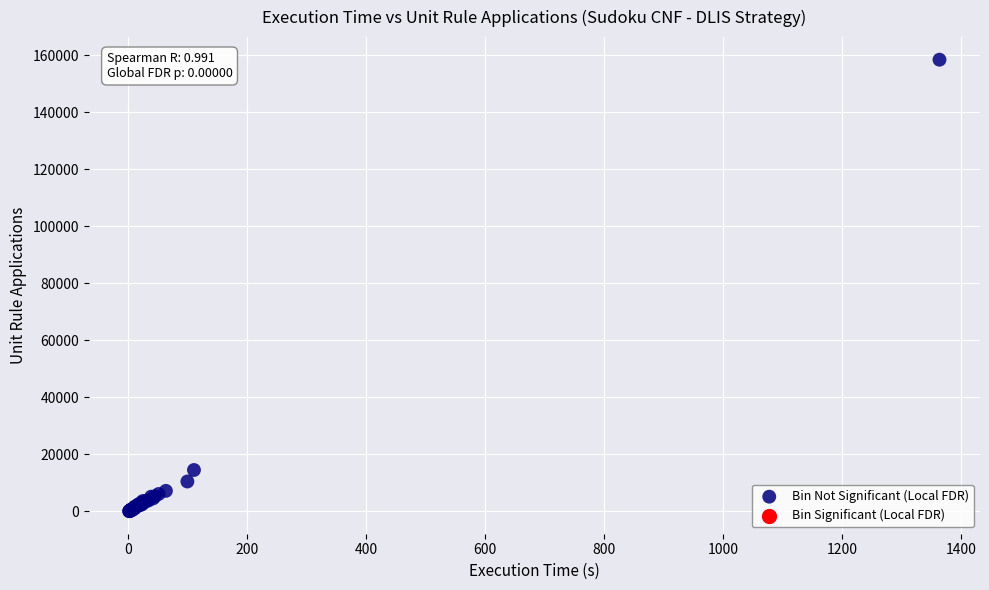

What Y value in the scatter plot is closest to 79208?

14440